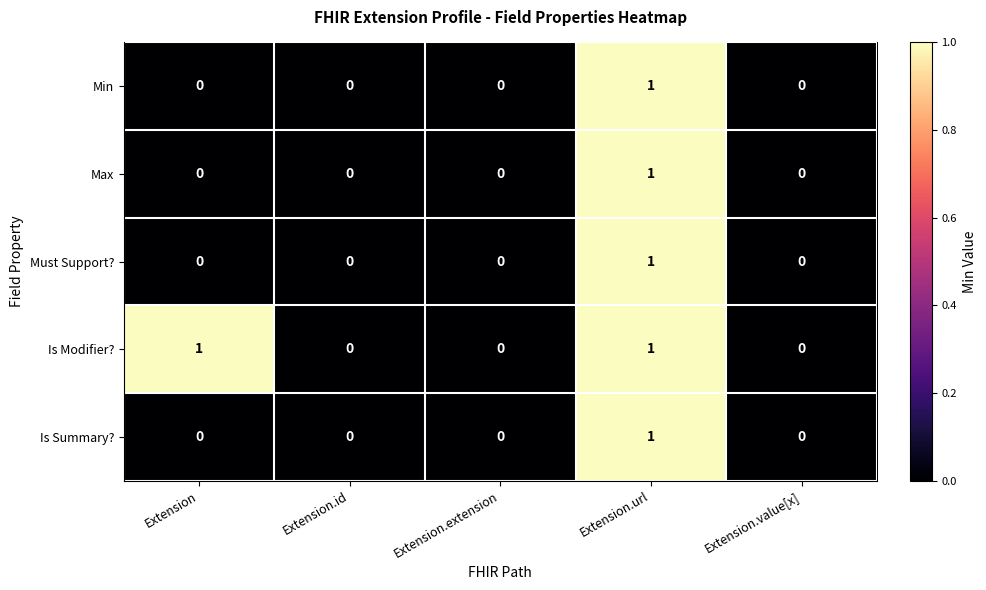

Reading left to right, what are all the values shown in this chart?

Min: 0	0	0	1	0
Max: 0	0	0	1	0
Must Support?: 0	0	0	1	0
Is Modifier?: 1	0	0	1	0
Is Summary?: 0	0	0	1	0